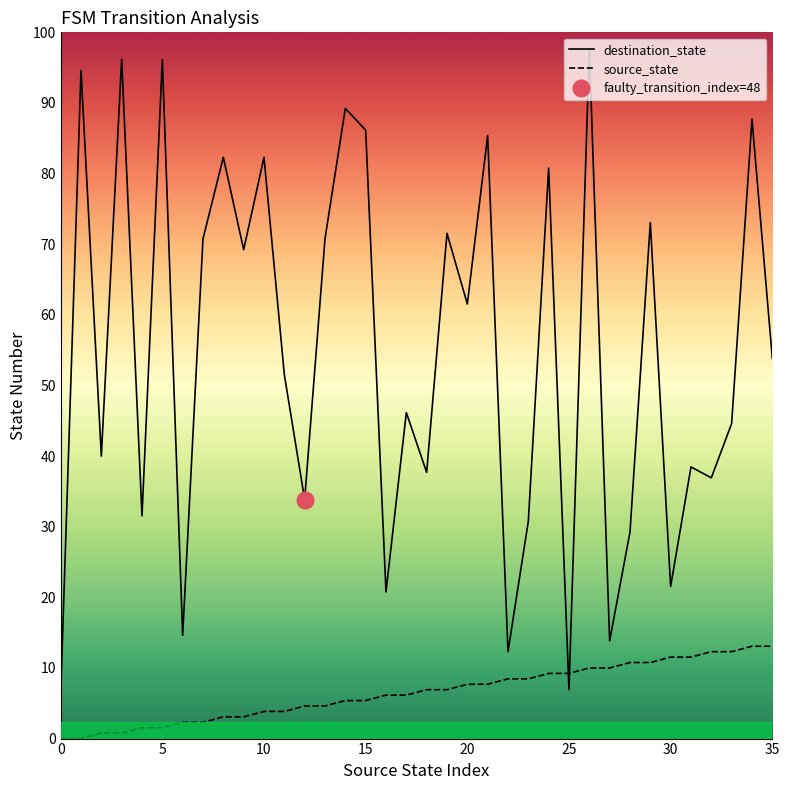

True or false: source_state has more than 2 points higher than both neighbors.

False